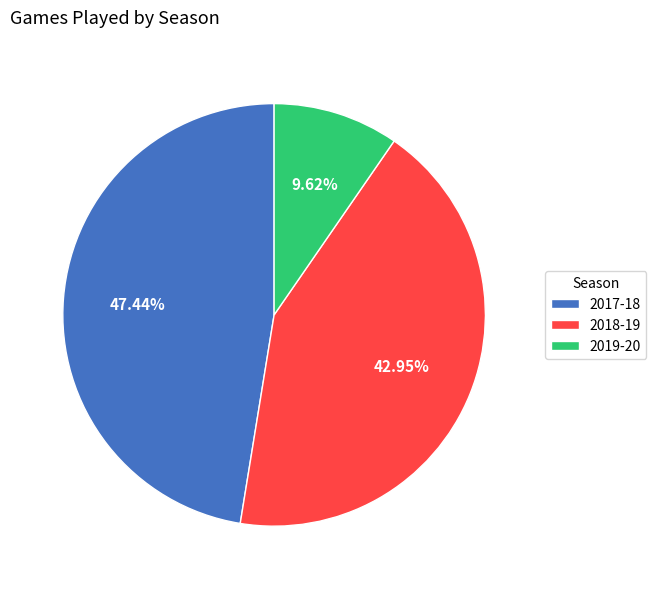

To the nearest percent, what is the difference between the largest and smallest slice percentages?

38%